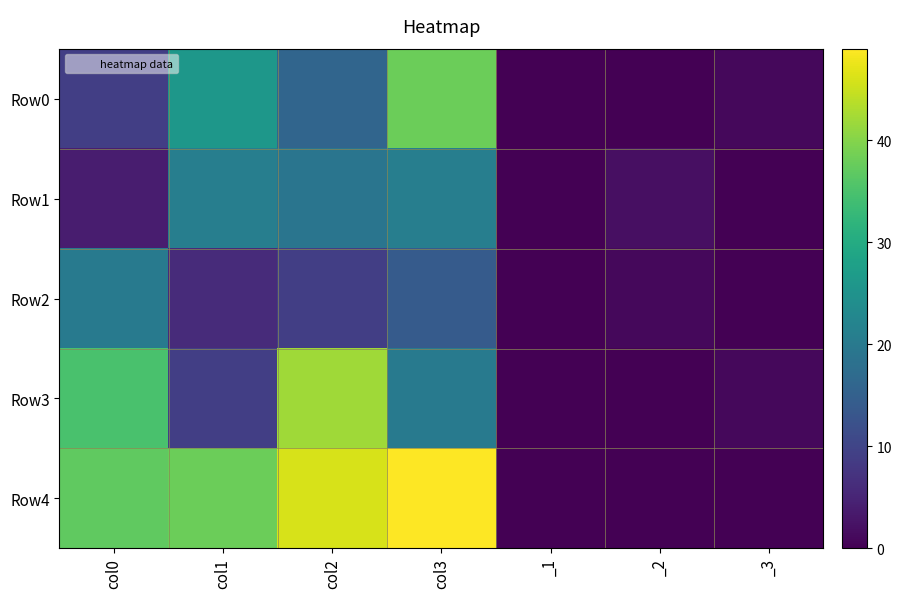

What is the spread (max minus min) of values at _3?

1